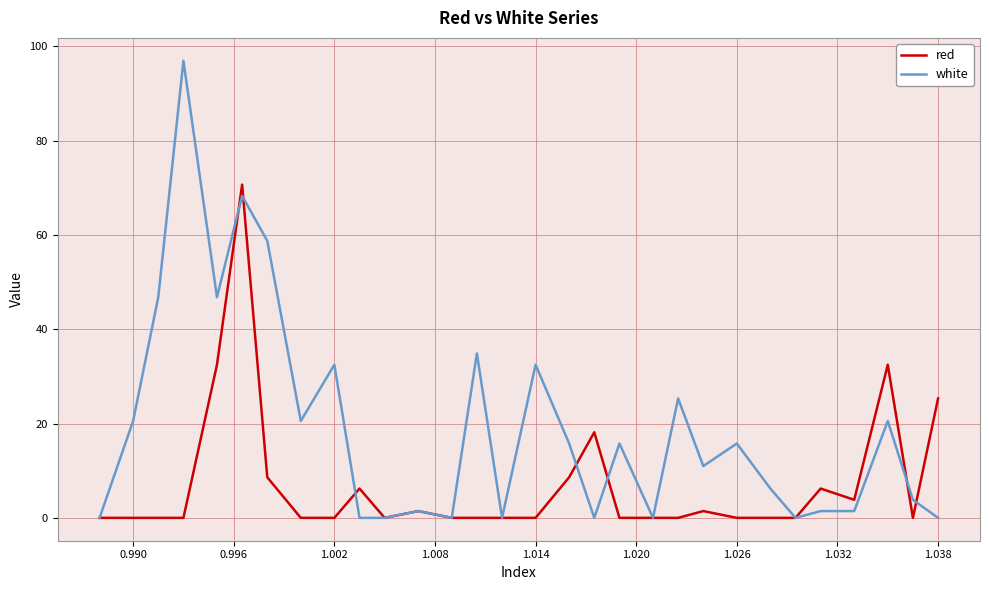

Which series has the largest total across all categories?

white